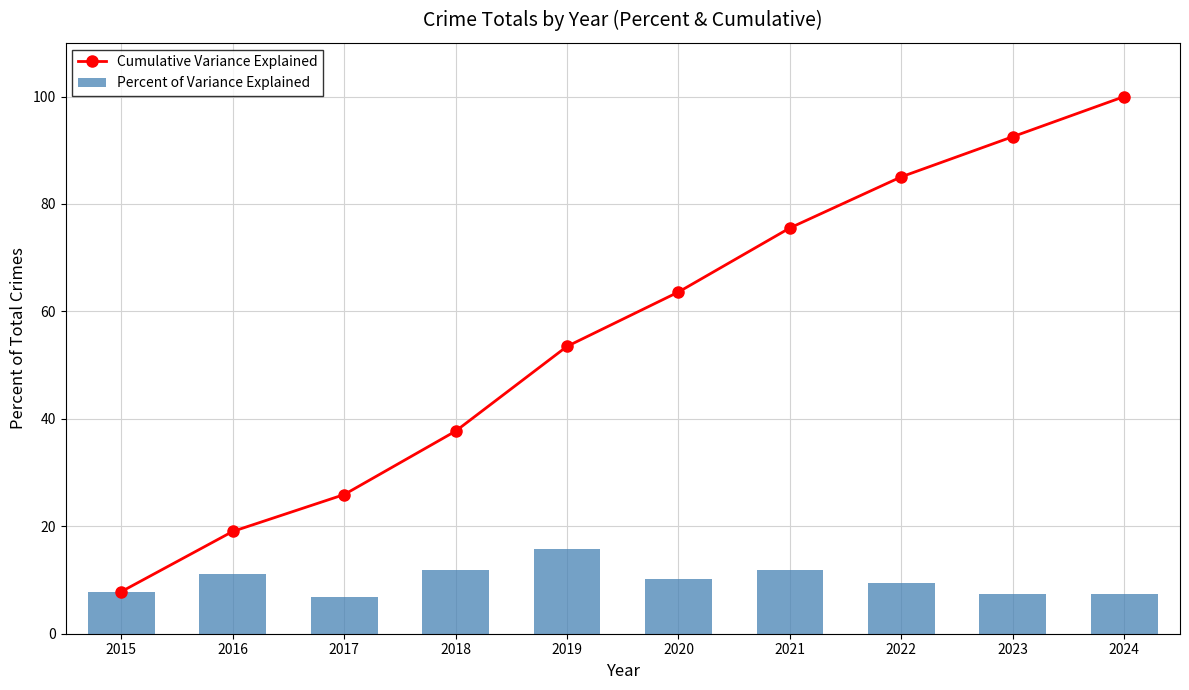

Which has a higher value, 2021 or 2019?

2021